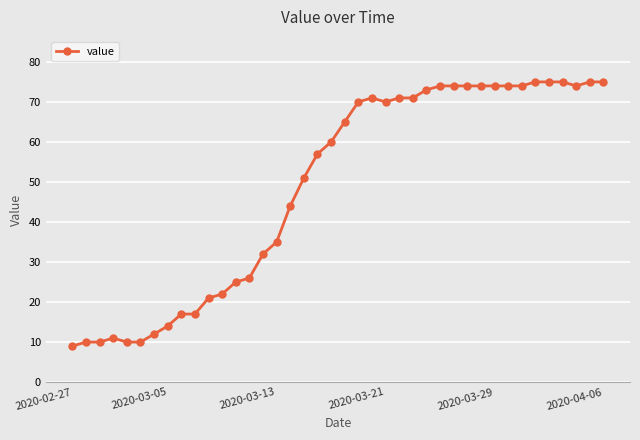

What is the value of the 18th point from the left?

51